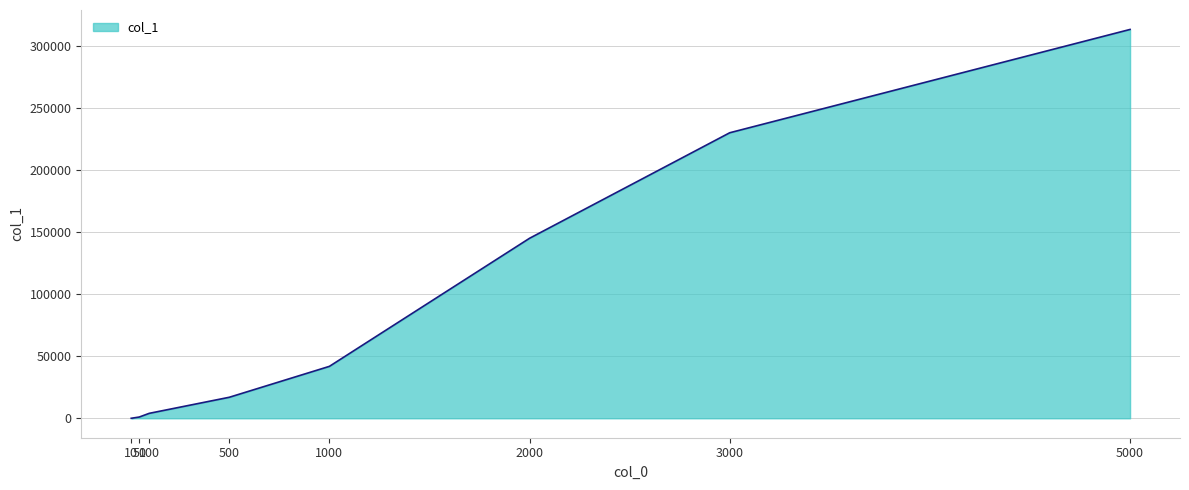

True or false: there are more than 1 points higher than both neighbors.

False